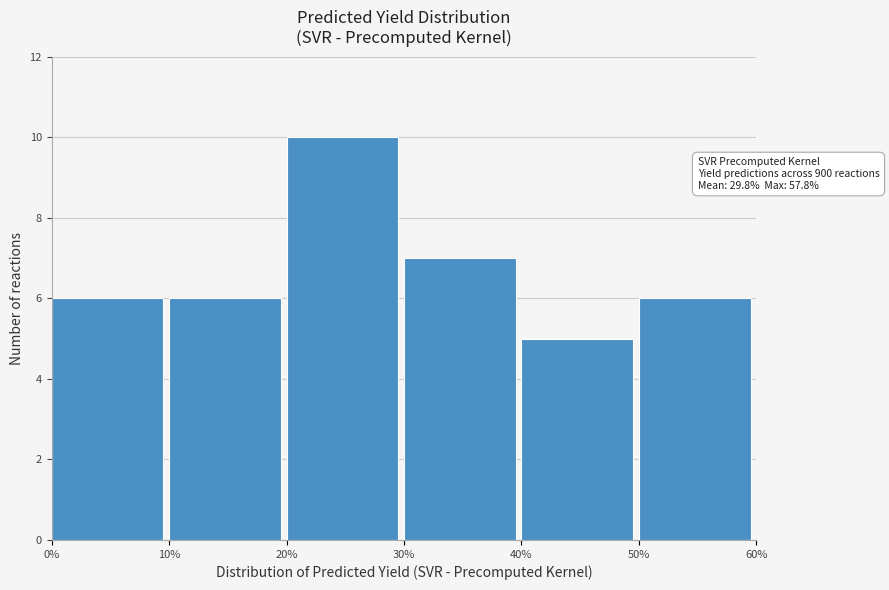

Over which range of the x-axis is the bar tallest?

20% to 30%